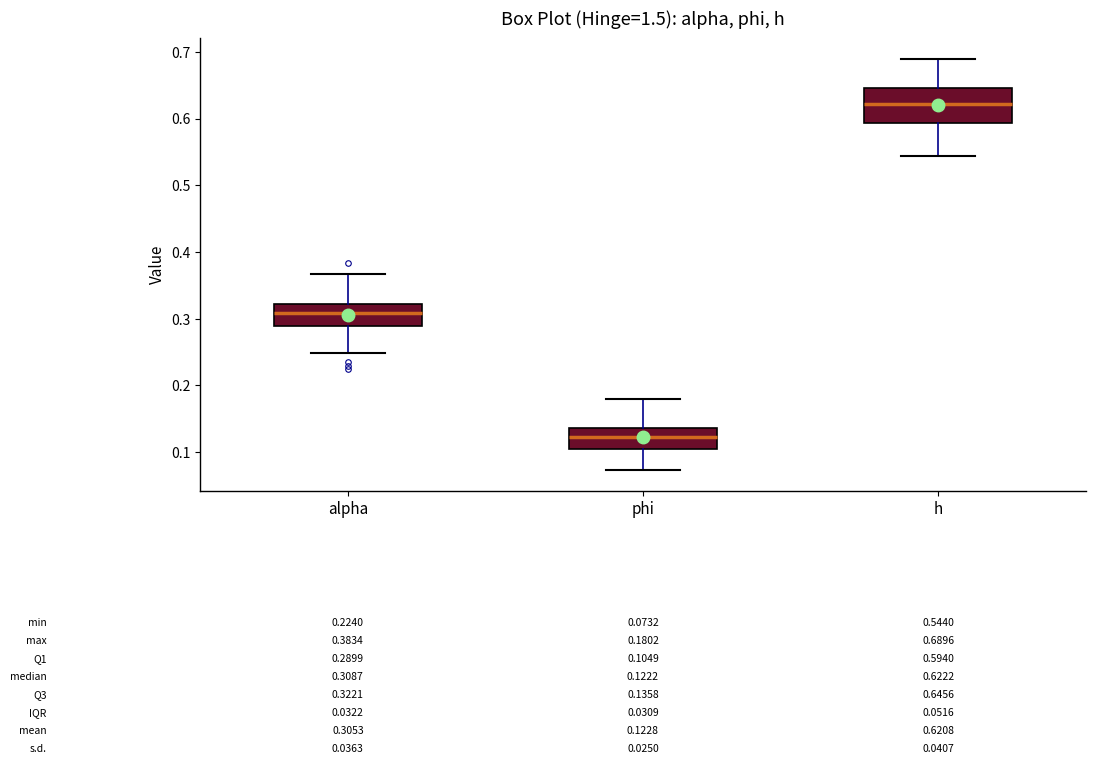

Which box has the lowest median line?

phi